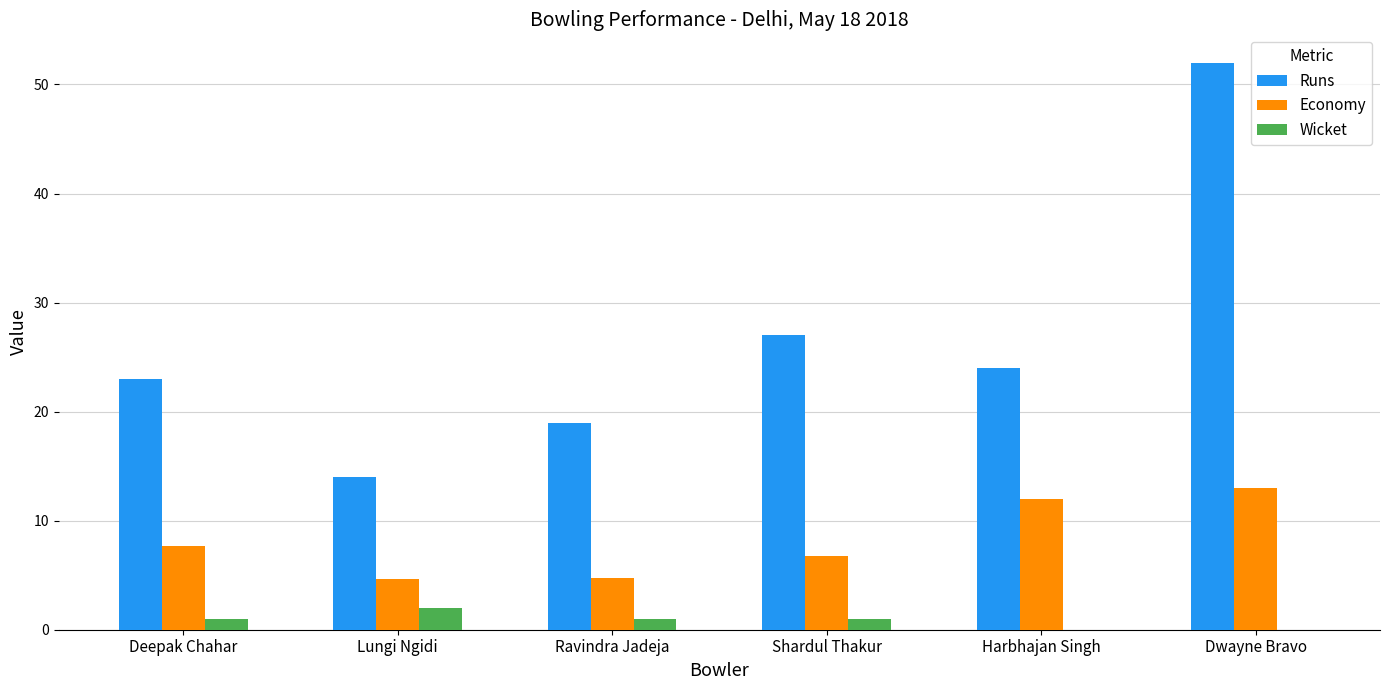

Are the bars horizontal?

No